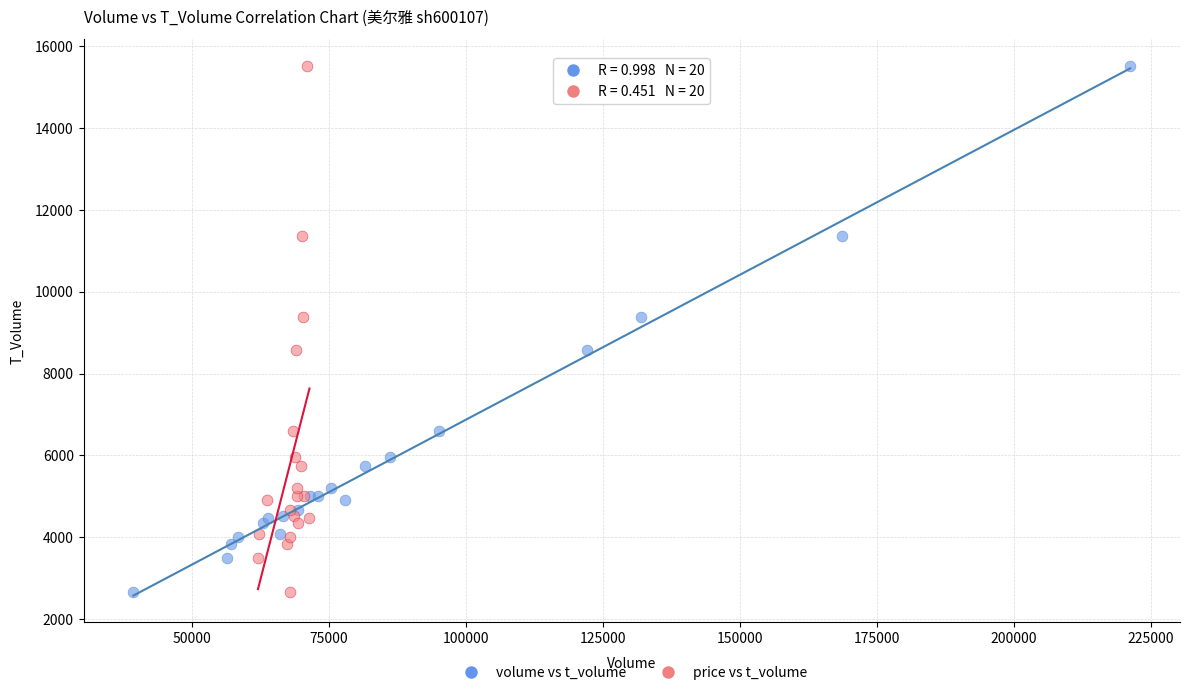

What are all the series names shown in the legend?

volume vs t_volume, price vs t_volume